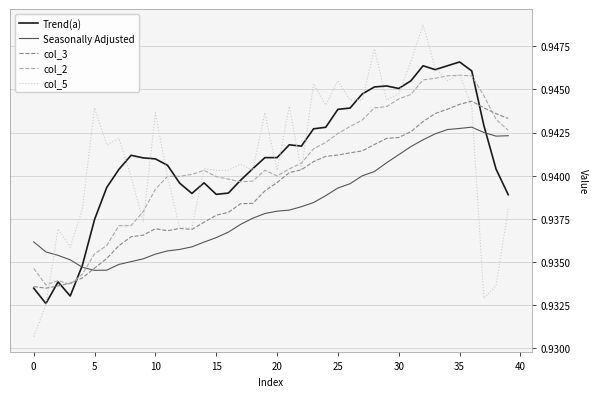

Which series ends up on top after the final intersection of Seasonally Adjusted and col_5?

Seasonally Adjusted